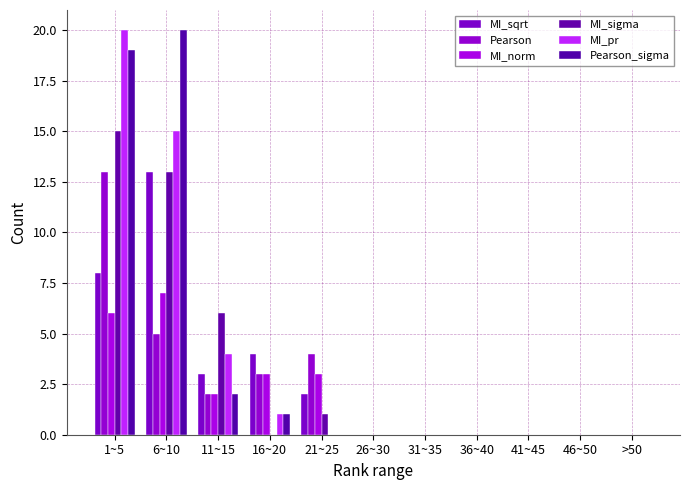

Does the chart contain stacked bars?

No